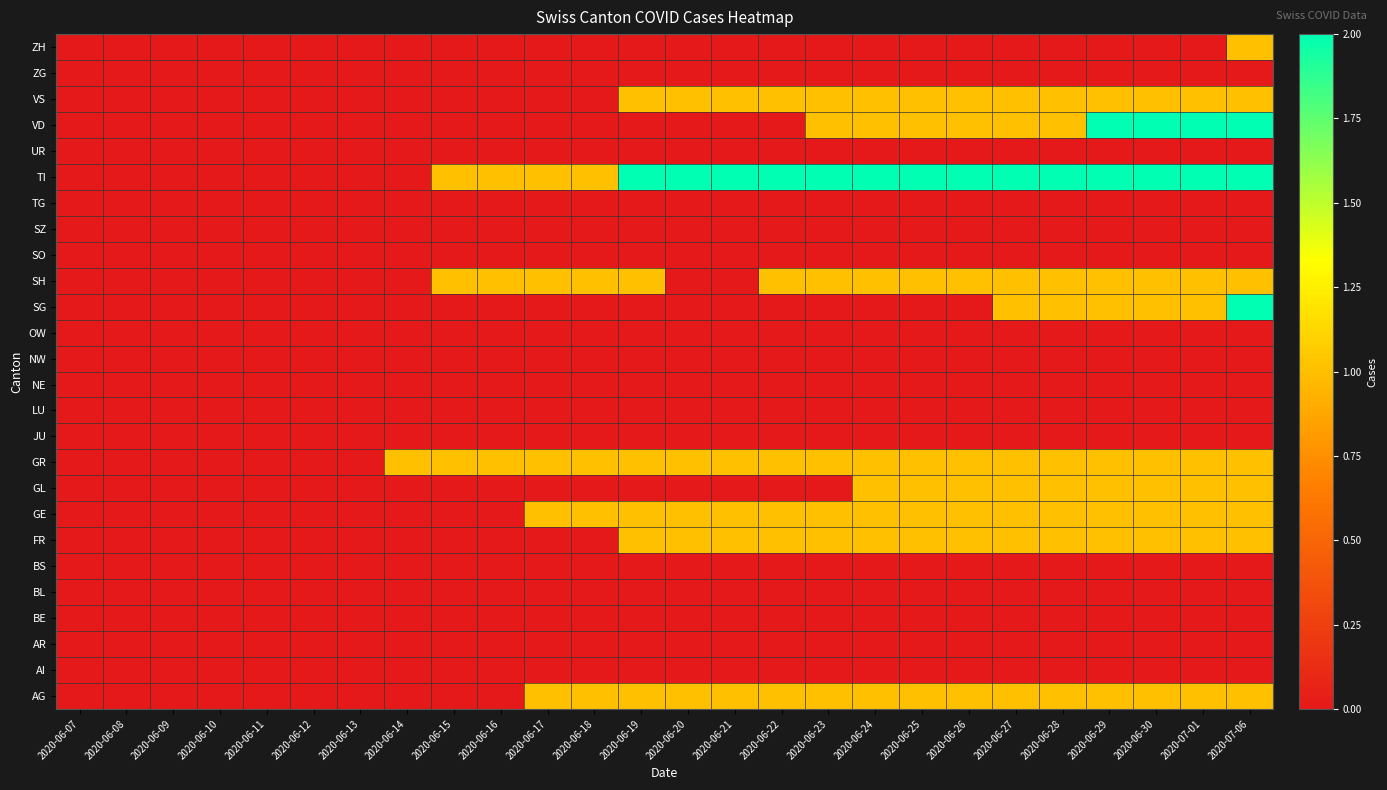

What is the total value across all series at 2020-06-15?

3